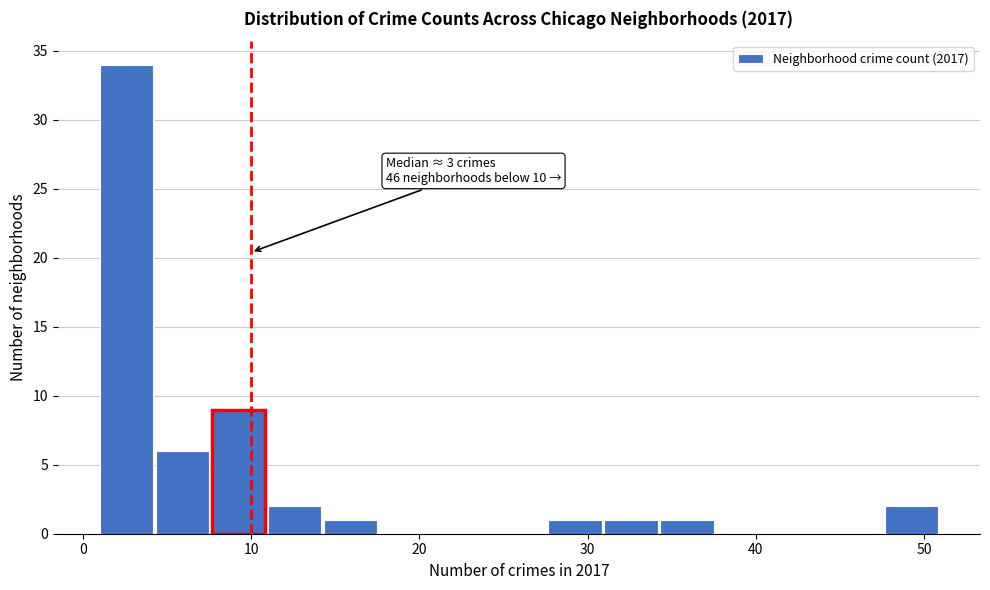

Around what value on the x-axis is the tallest bar? Give the approximate position of its centre, as read against the axis.

3